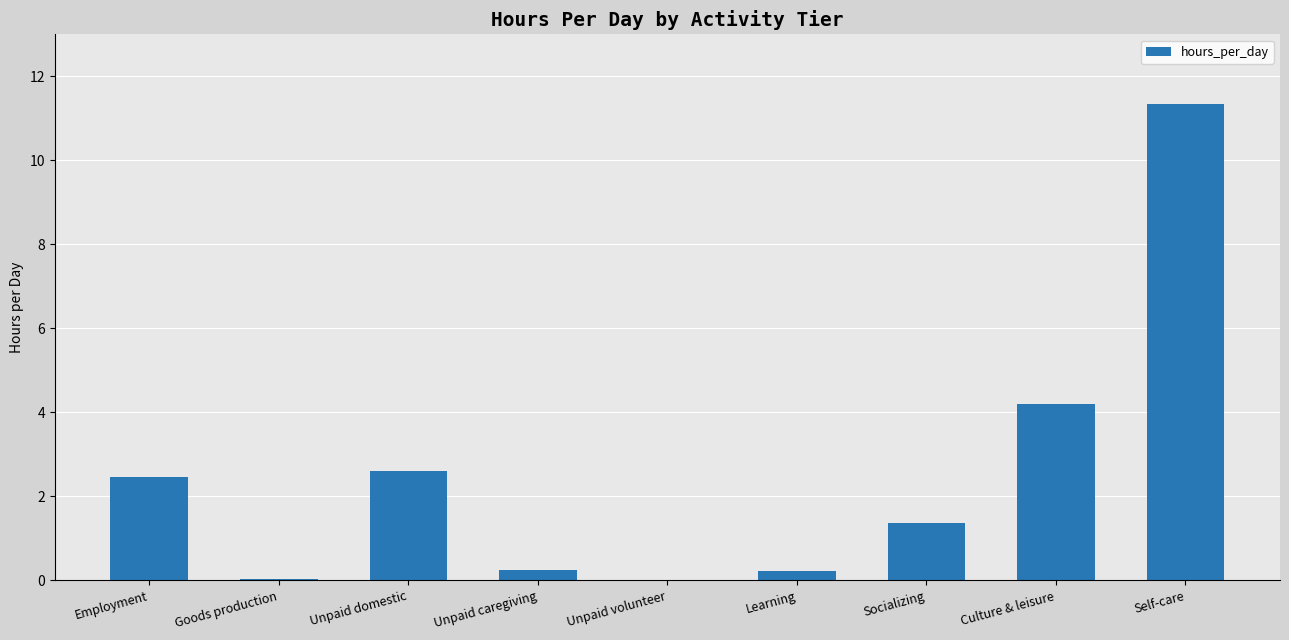

Where is the data nearest to the value 5?

Culture & leisure